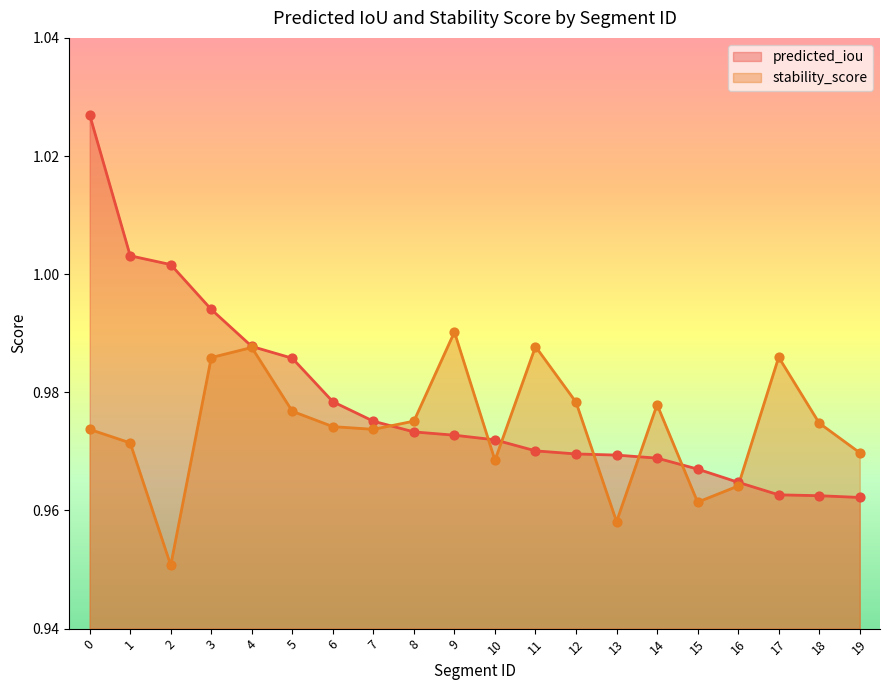

Is the value of stability_score at 19 greater than the value of predicted_iou at 7?

No